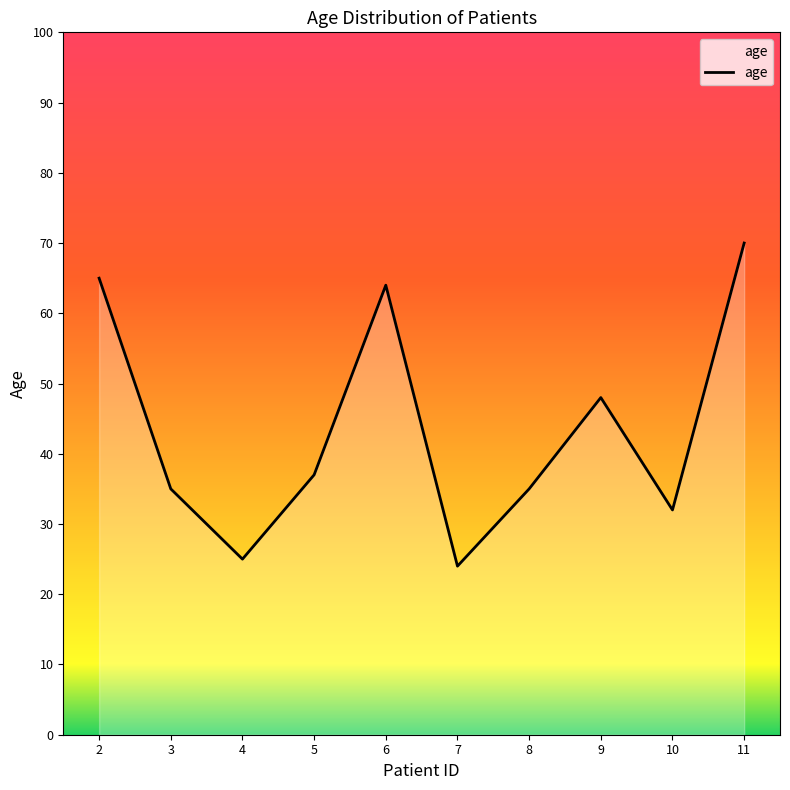

True or false: the data shows 12 at 10.

False